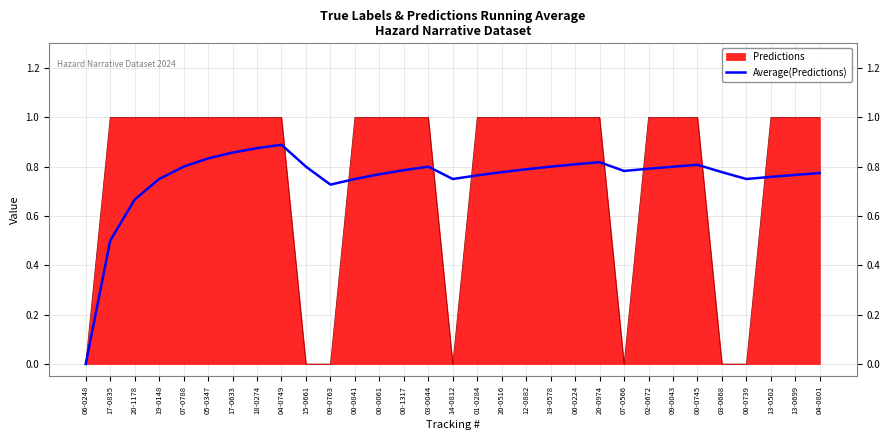

Is the value of Predictions at 06-0248 greater than the value of Average(Predictions) at 17-0633?

No